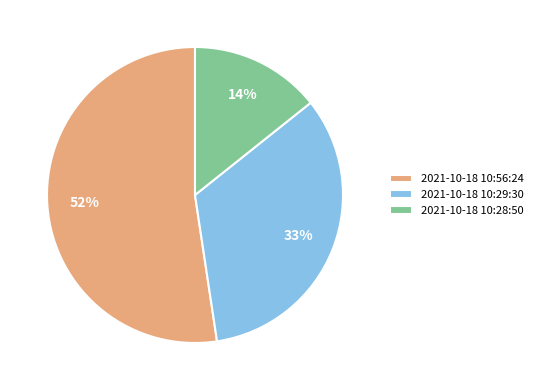

True or false: 2021-10-18 10:56:24 accounts for 52% of the total.

True